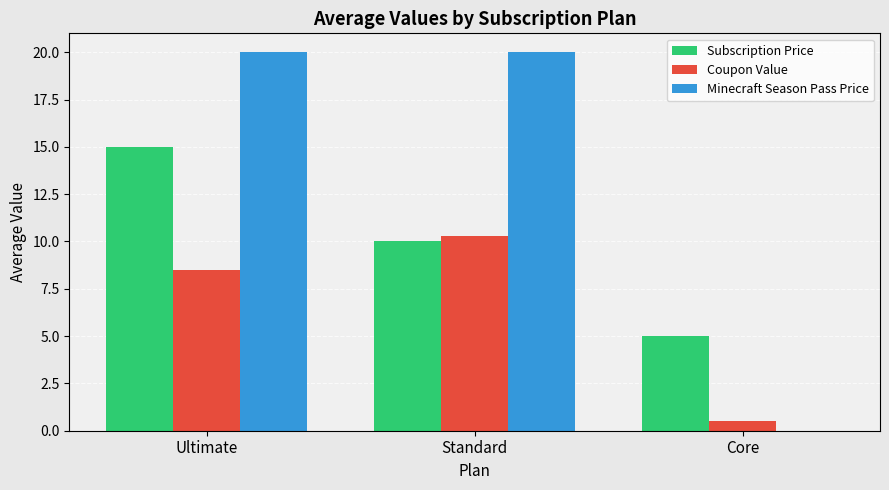

What are all the series names shown in the legend?

Subscription Price, Coupon Value, Minecraft Season Pass Price